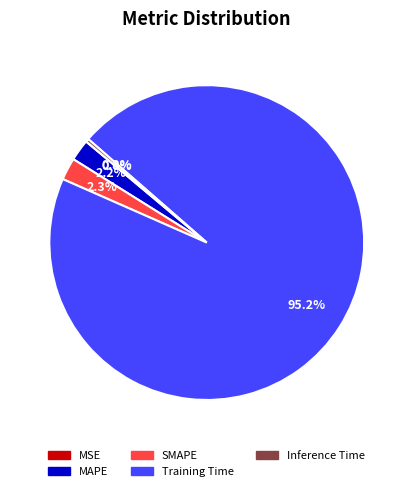

What is the total percentage of MAPE and Training Time?

97.4%